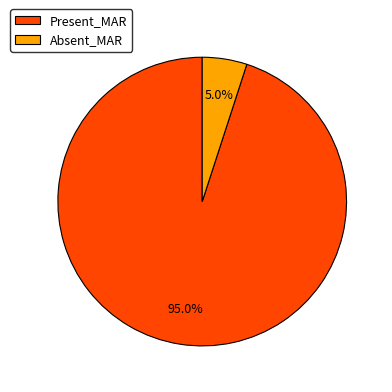

To the nearest percent, what is the combined percentage of Present_MAR and Absent_MAR?

100%